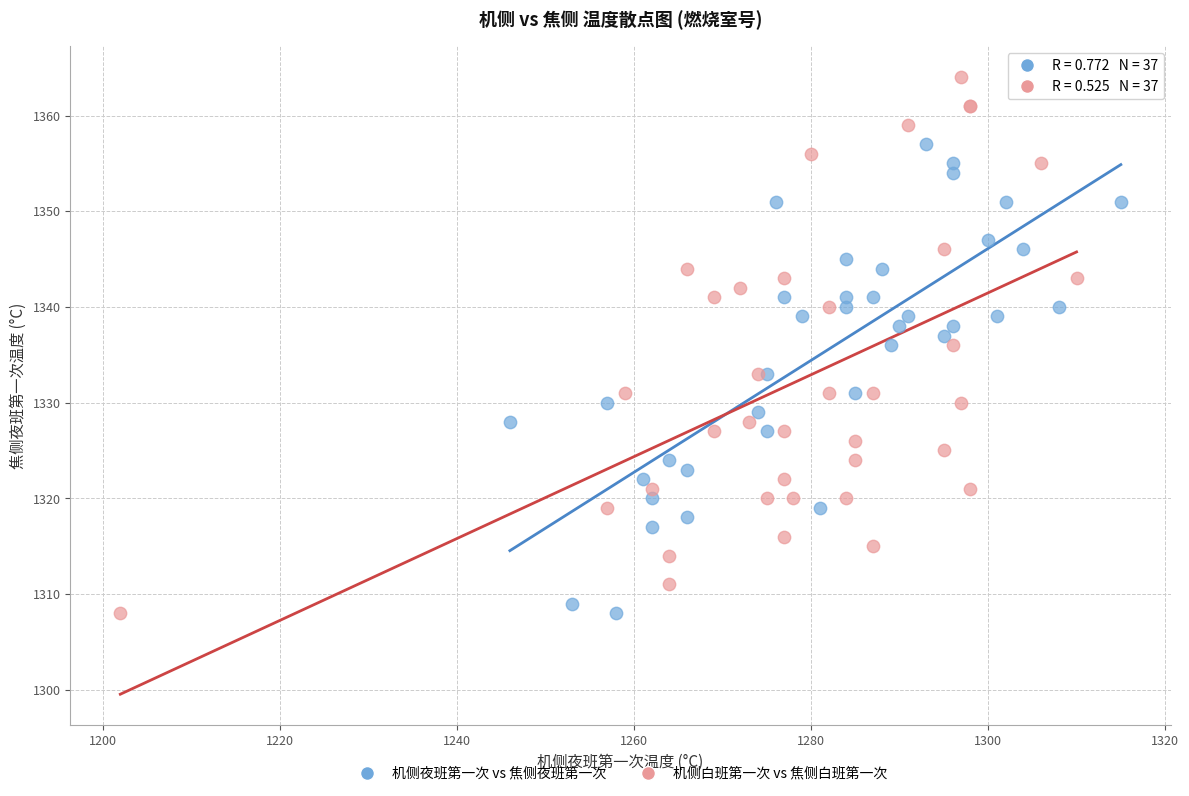

Which series has the largest Y range (max minus min)?

机侧白班第一次 vs 焦侧白班第一次